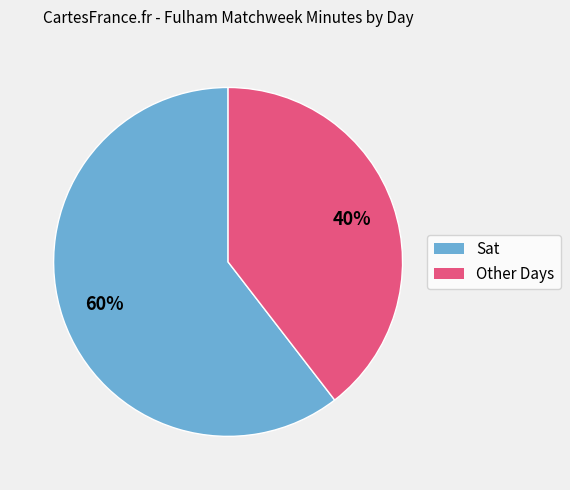

Does any single category account for the majority?

Yes